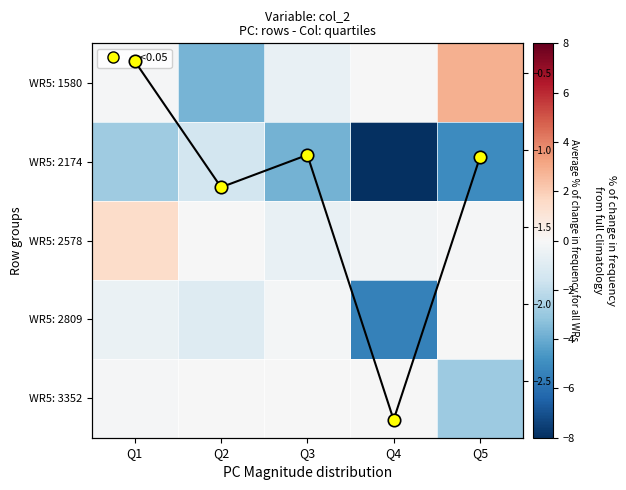

Is the value of WR5: 2174 at Q5 greater than the value of WR5: 2578 at Q4?

No